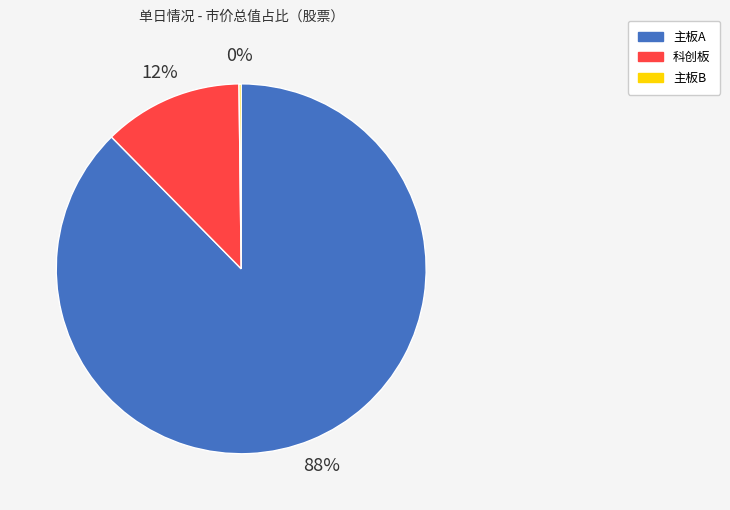

Is there any slice that represents more than half of the pie?

Yes